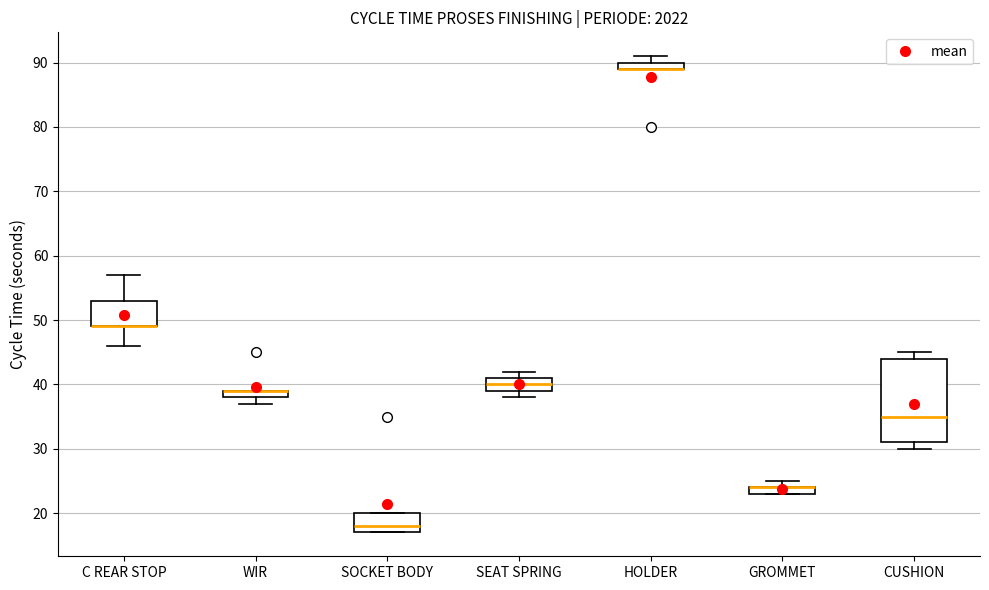

Where is the upper edge of the box for WIR on the y-axis? The values are not printed on the chart, so give them approximately, as read against the axis.

39